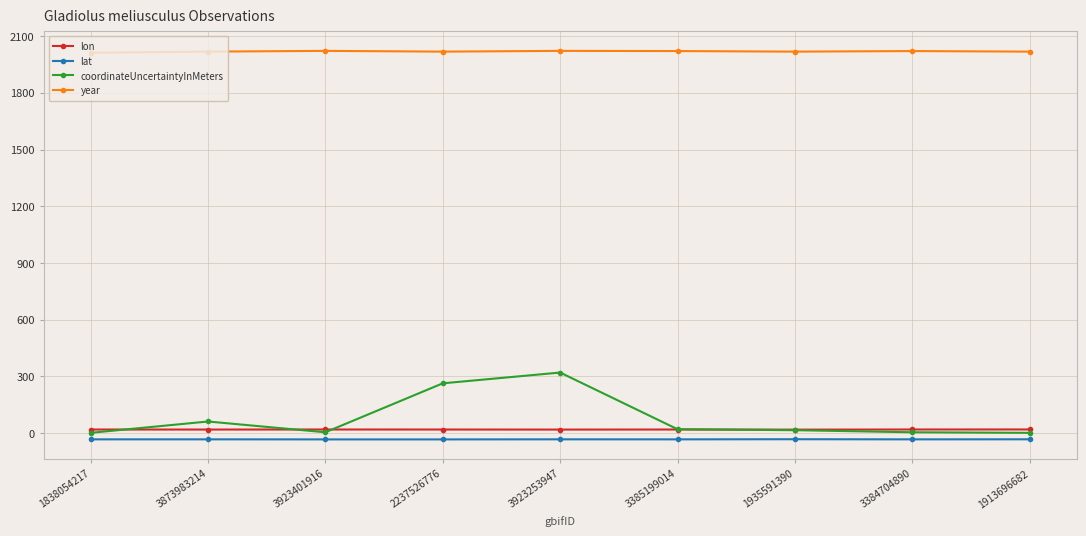

Does the chart have visible grid lines?

Yes